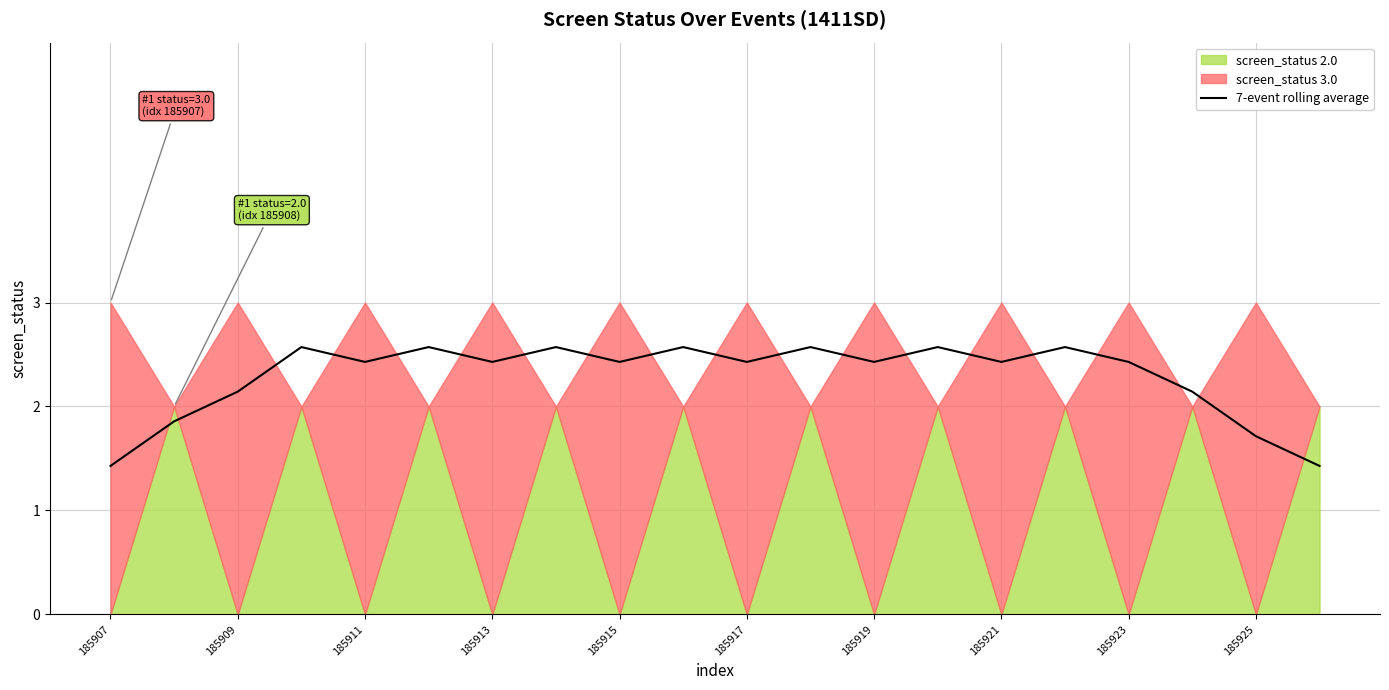

What is the minimum value for 7-event rolling average?

1.4